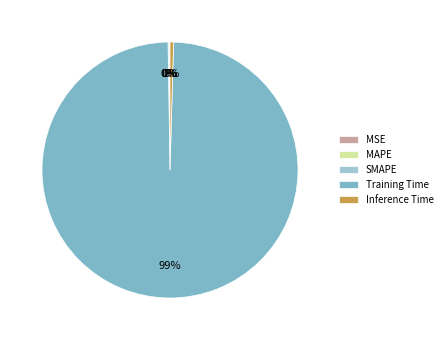

Which category has the biggest portion of the pie?

Training Time